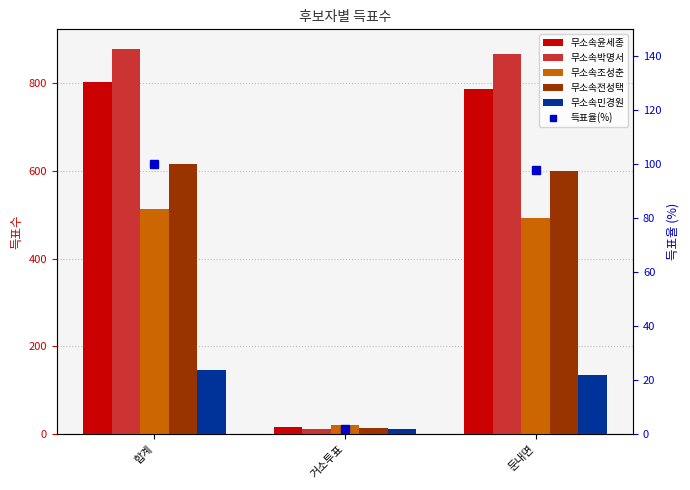

Which series has the largest total across all categories?

무소속박명서